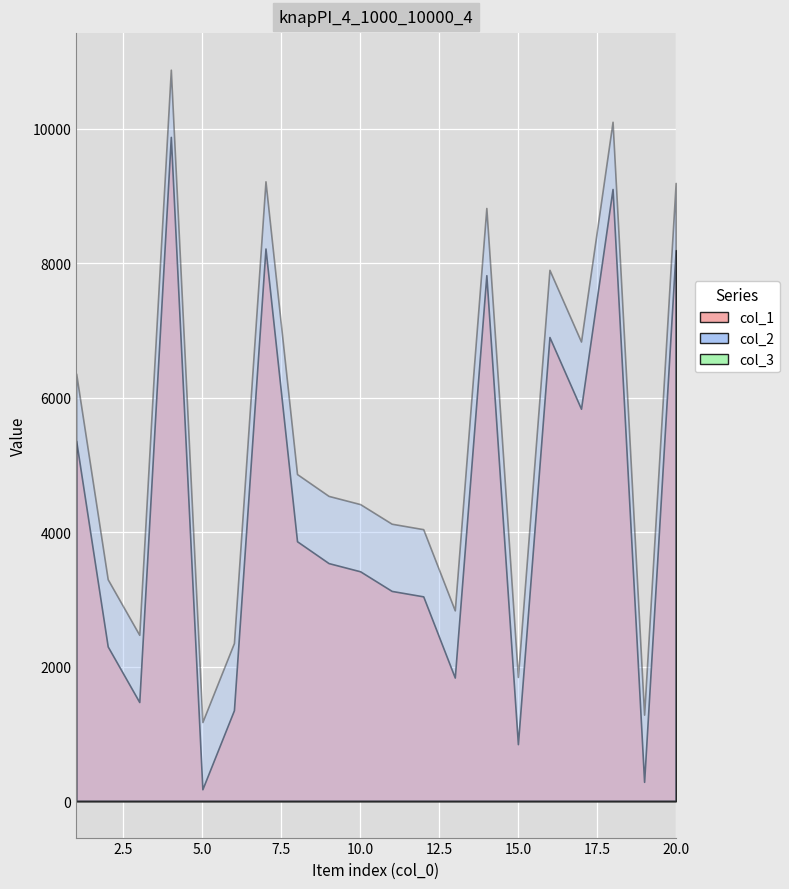

Is the value of col_3 at 18 greater than the value of col_2 at 18?

No